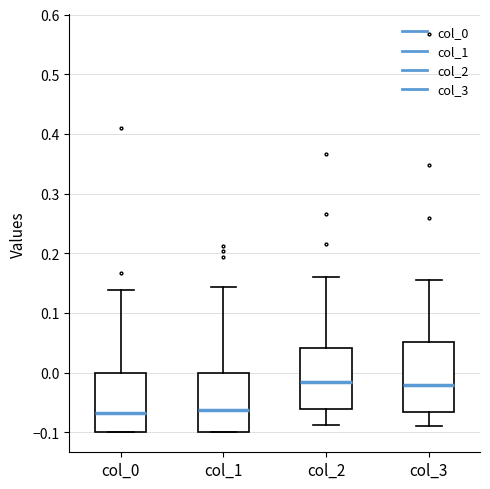

Reading left to right, read every box against the y-axis: the position of its median line, the range the box covers, and the ends of its whiskers. The values are not printed on the chart, so give them approximately, as read against the axis.

col_0: median -0.07, box -0.10 to 0.00, whiskers -0.10 to 0.14
col_1: median -0.06, box -0.10 to 0.00, whiskers -0.10 to 0.14
col_2: median -0.02, box -0.06 to 0.04, whiskers -0.09 to 0.16
col_3: median -0.02, box -0.07 to 0.05, whiskers -0.09 to 0.16